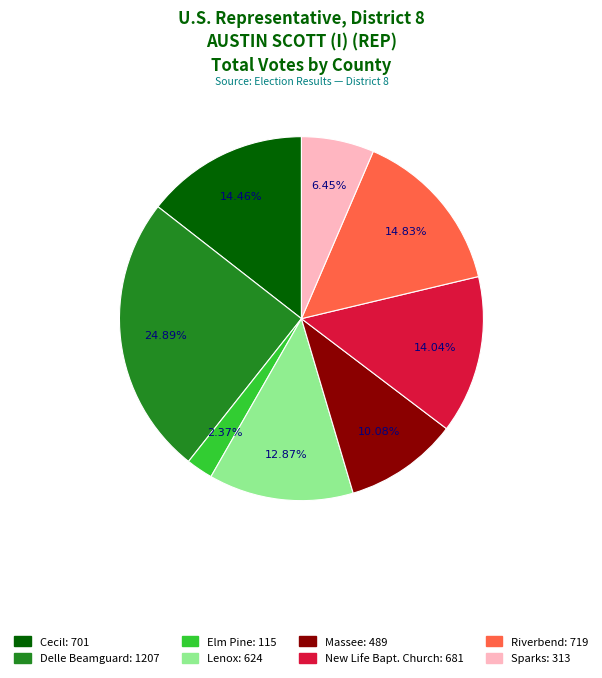

To the nearest percent, what percentage of the pie is Elm Pine?

2%